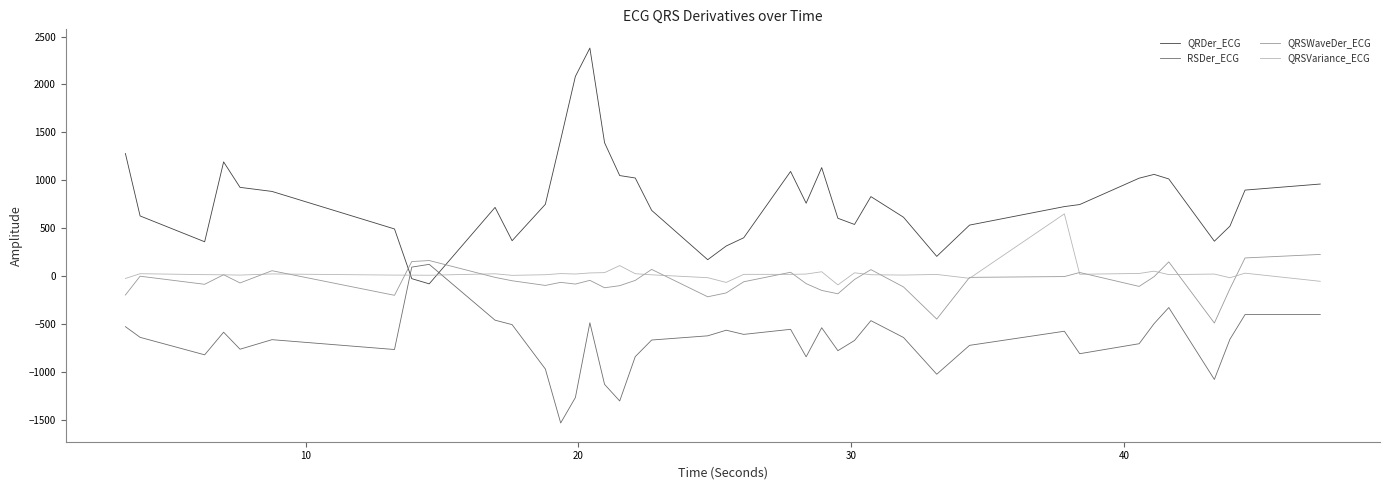

Count the number of data series in this chart.

4